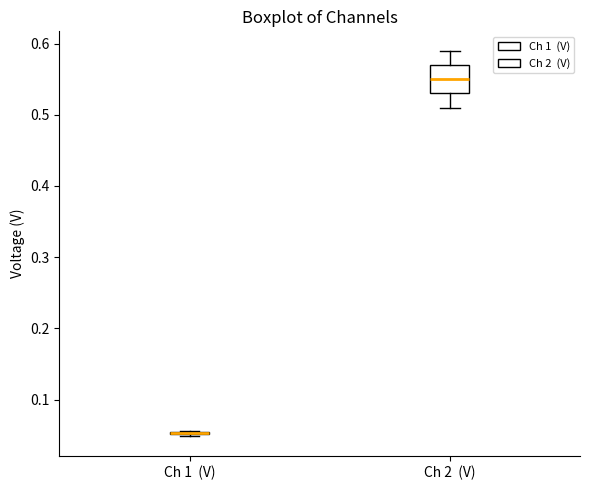

Reading left to right, read every box against the y-axis: the position of its median line, the range the box covers, and the ends of its whiskers. The values are not printed on the chart, so give them approximately, as read against the axis.

Ch 1 (V): box collapsed to a line at 0.05, whiskers 0.05 to 0.06
Ch 2 (V): median 0.55, box 0.53 to 0.57, whiskers 0.51 to 0.59